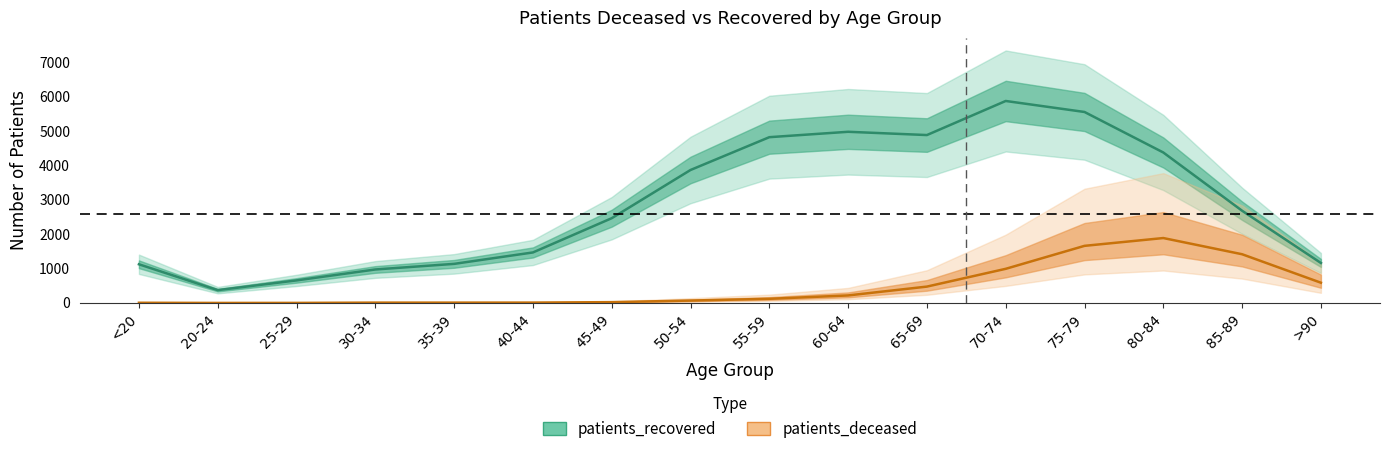

Which category has the lowest value in the patients_recovered series?

20-24